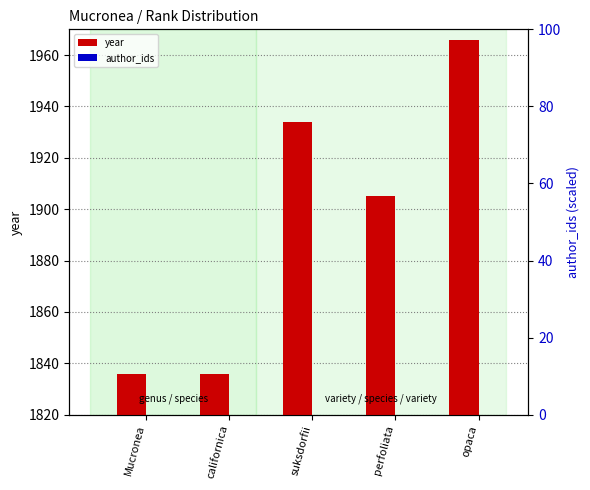

True or false: year has a value of 1836 at californica.

True